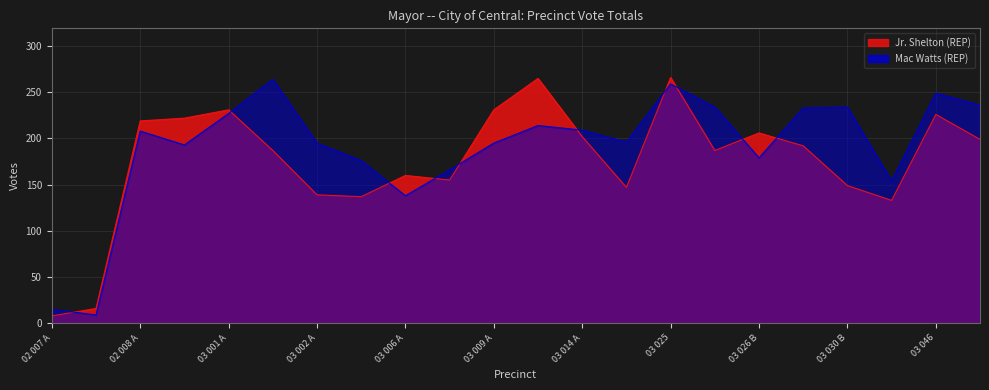

What is the sum of all Jr. Shelton (REP) values?

3877